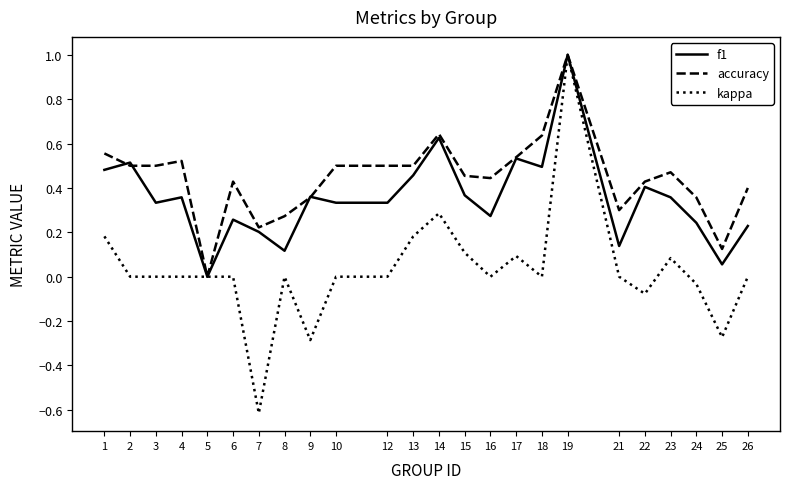

What is the maximum value shown in the chart?

1.0